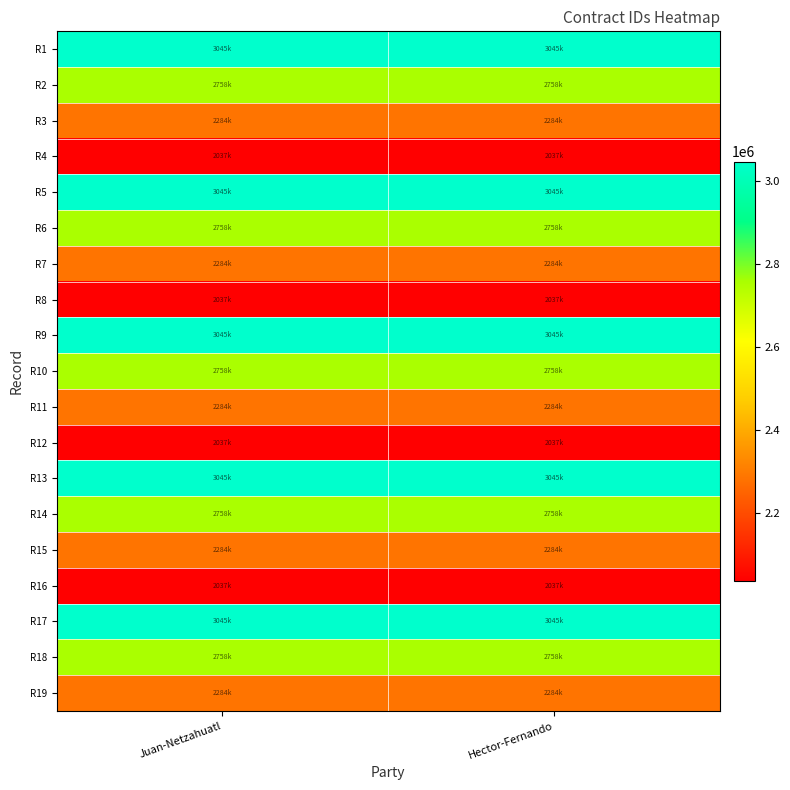

Which has a higher value, Juan-Netzahuatl or Hector-Fernando?

Juan-Netzahuatl